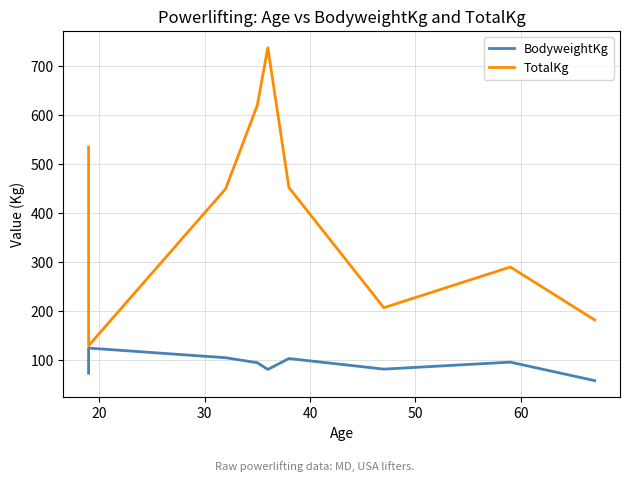

What are all the series names shown in the legend?

BodyweightKg, TotalKg